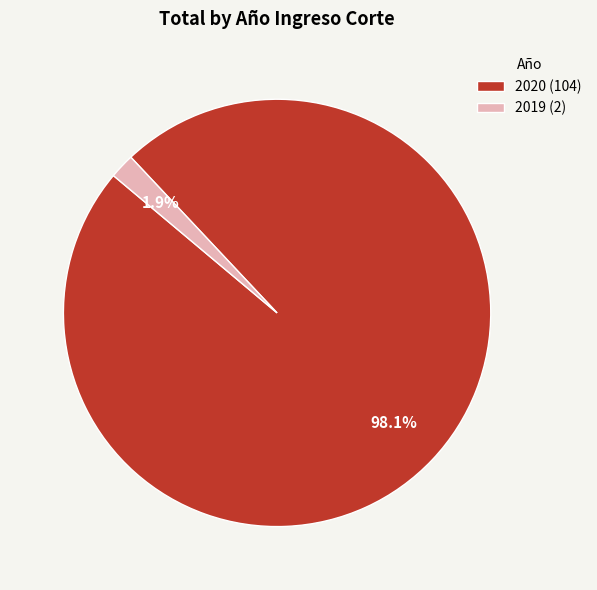

Combined, do 2019 and 2020 account for over 50%?

Yes